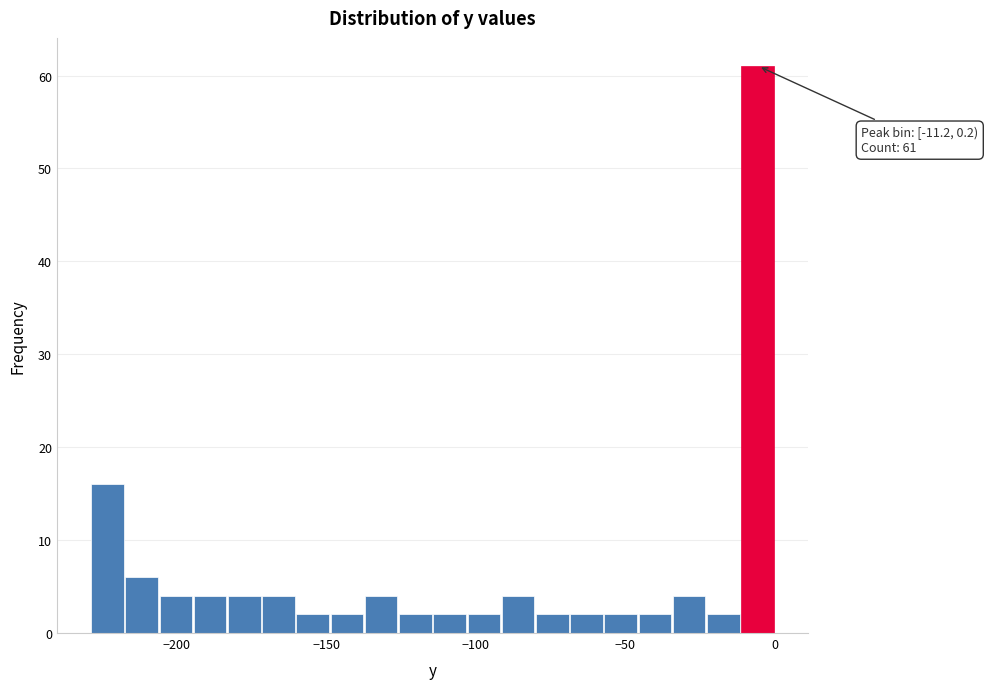

Around what value on the x-axis is the tallest bar? Give the approximate position of its centre, as read against the axis.

-5